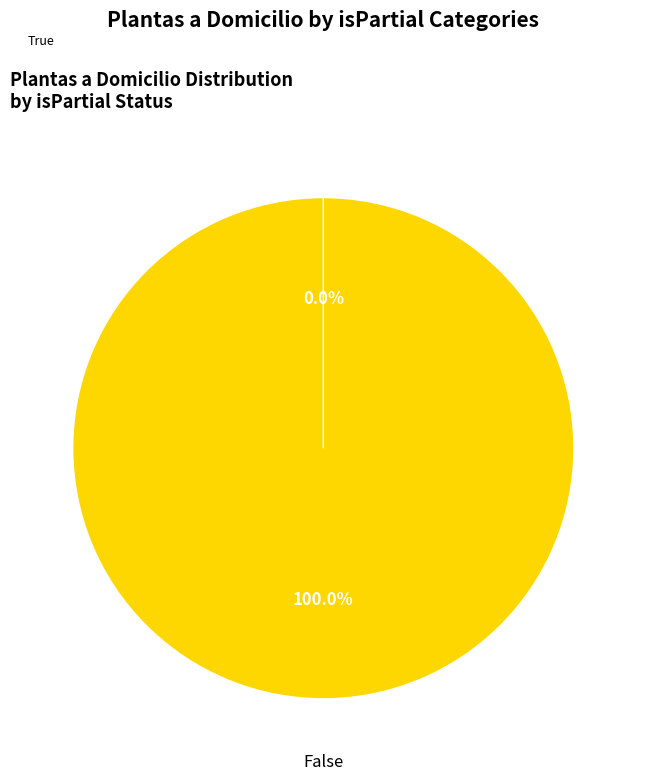

How many segments does this pie chart have?

2